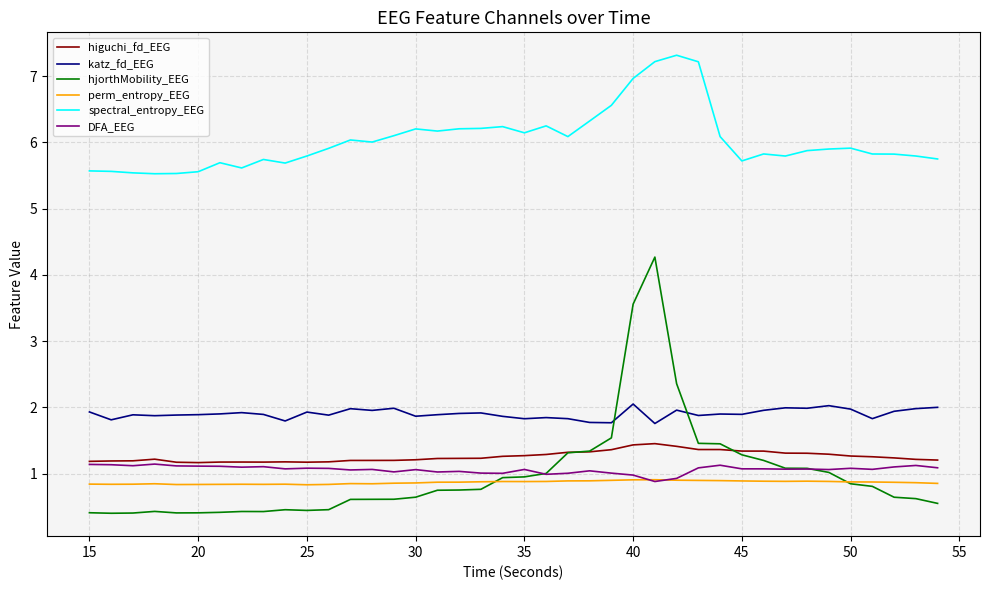

True or false: spectral_entropy_EEG and higuchi_fd_EEG intersect in this chart.

False